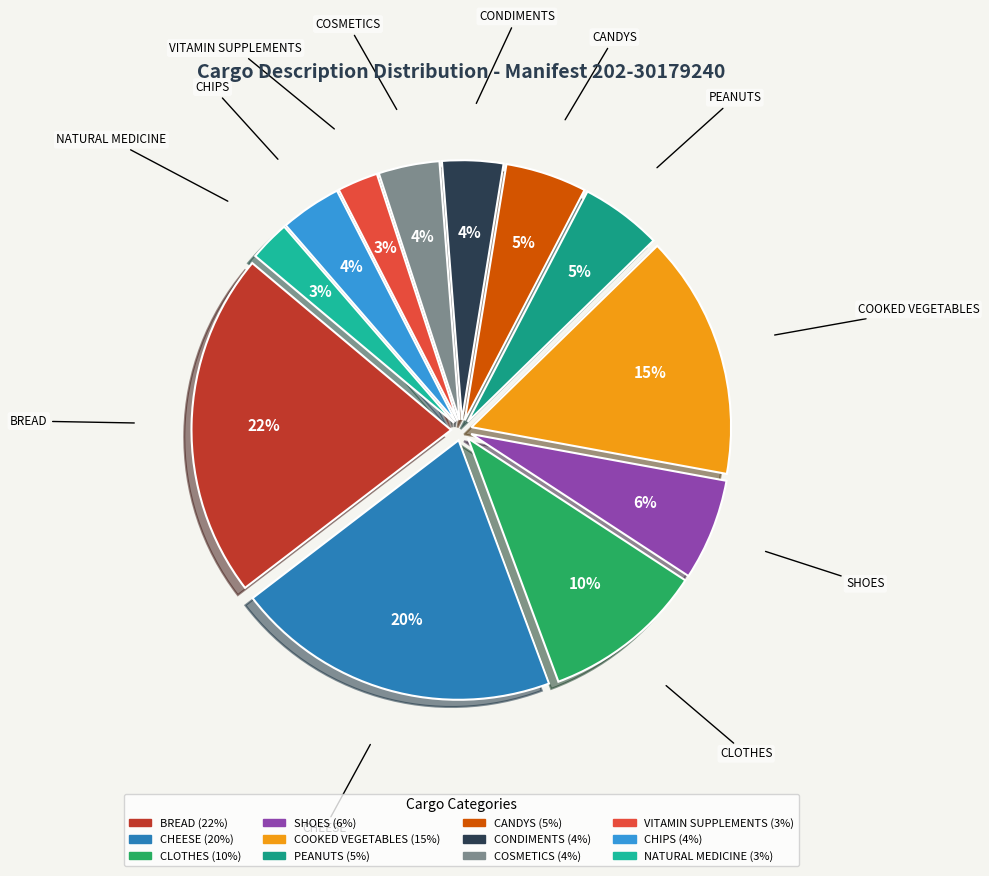

Which category has the biggest portion of the pie?

BREAD